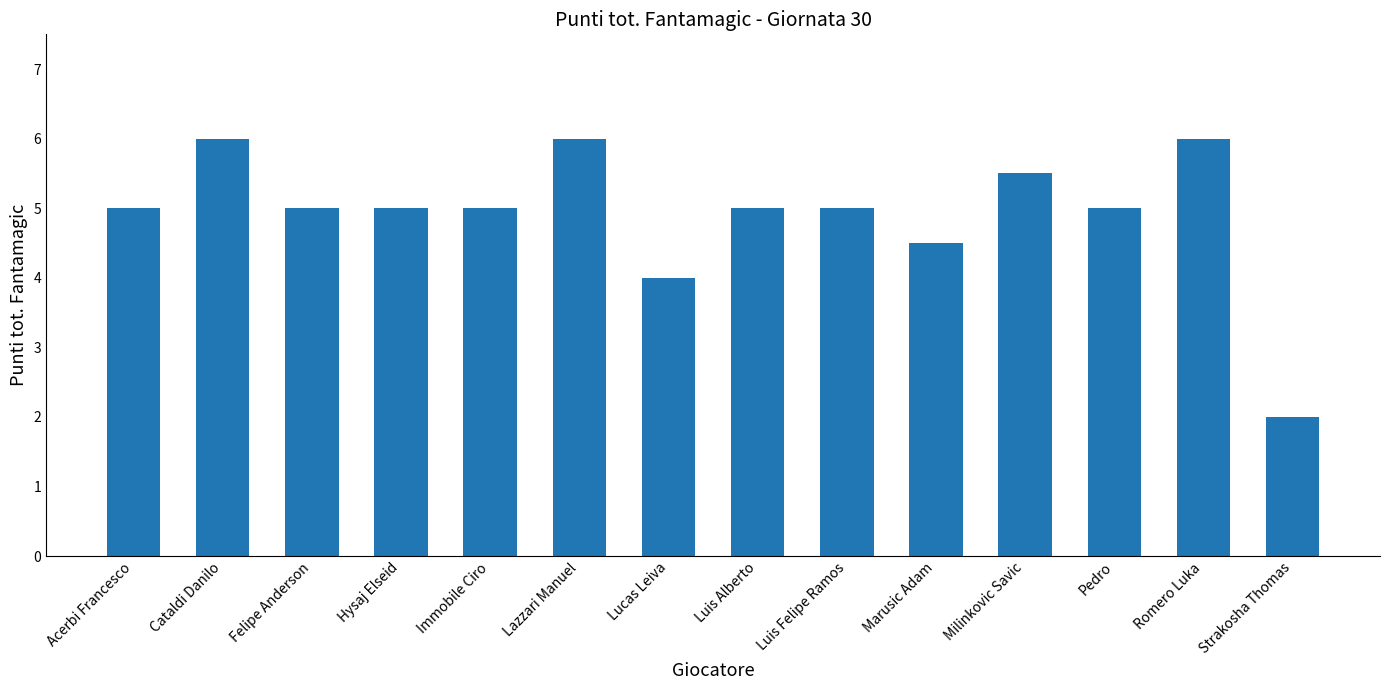

The chart shows a value of 4.5 at Marusic Adam. True or false?

True